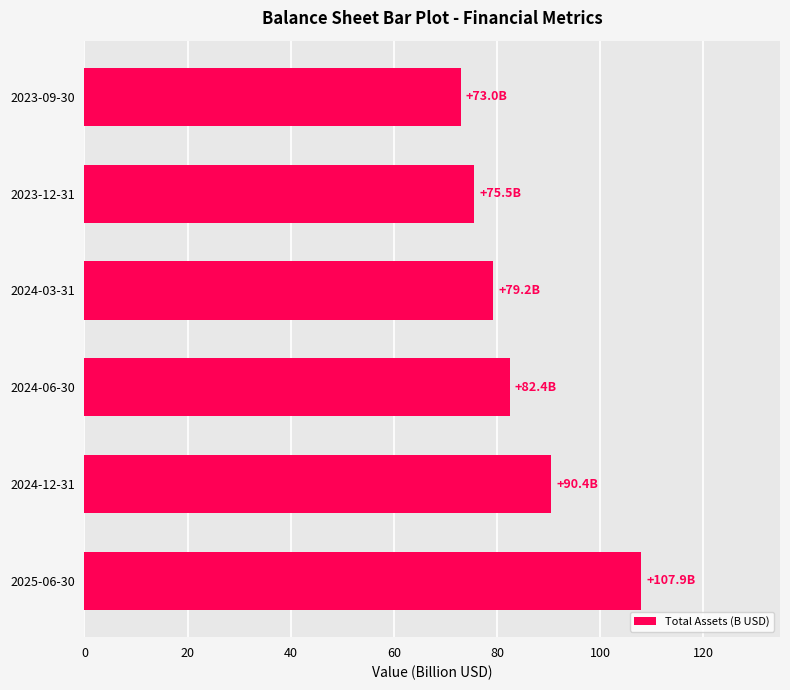

Does the chart contain stacked bars?

No